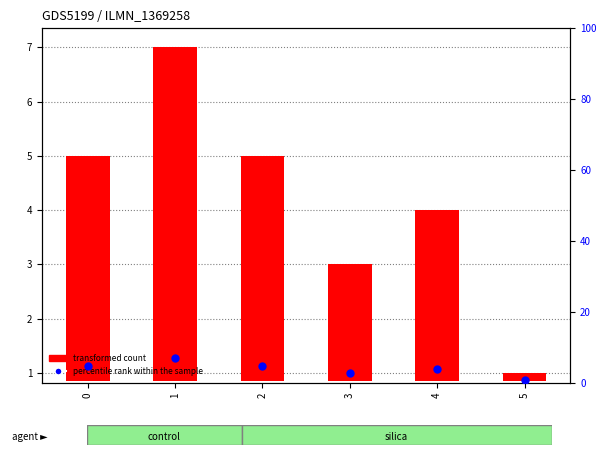

What is the total value across all series at 0?

9.2